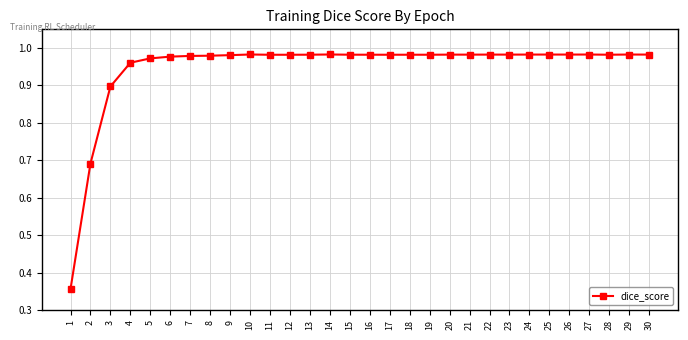

What is the change in value from 1 to 27?

+0.6